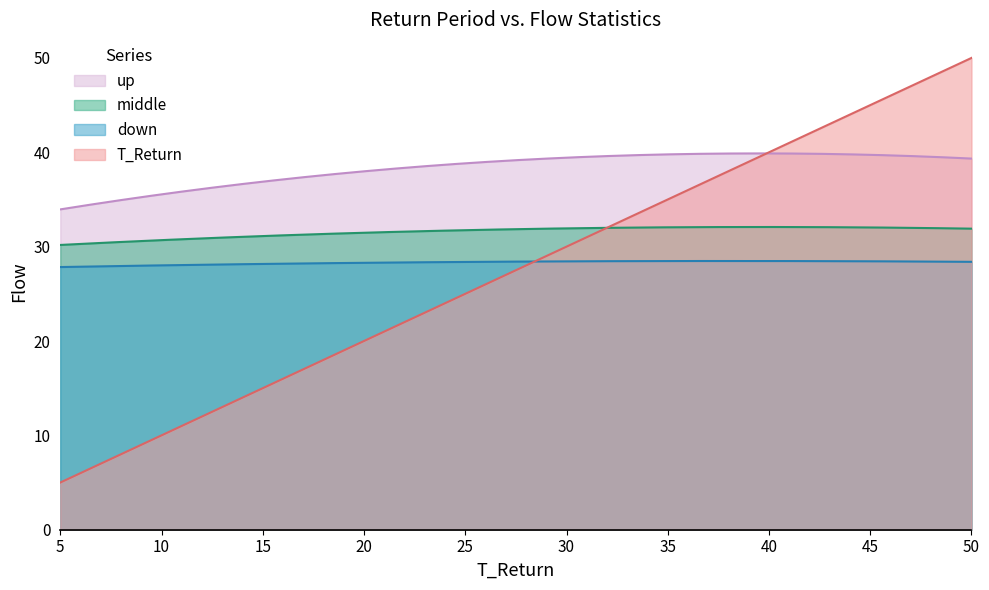

Is the value of down at 5 greater than the value of middle at 5?

No